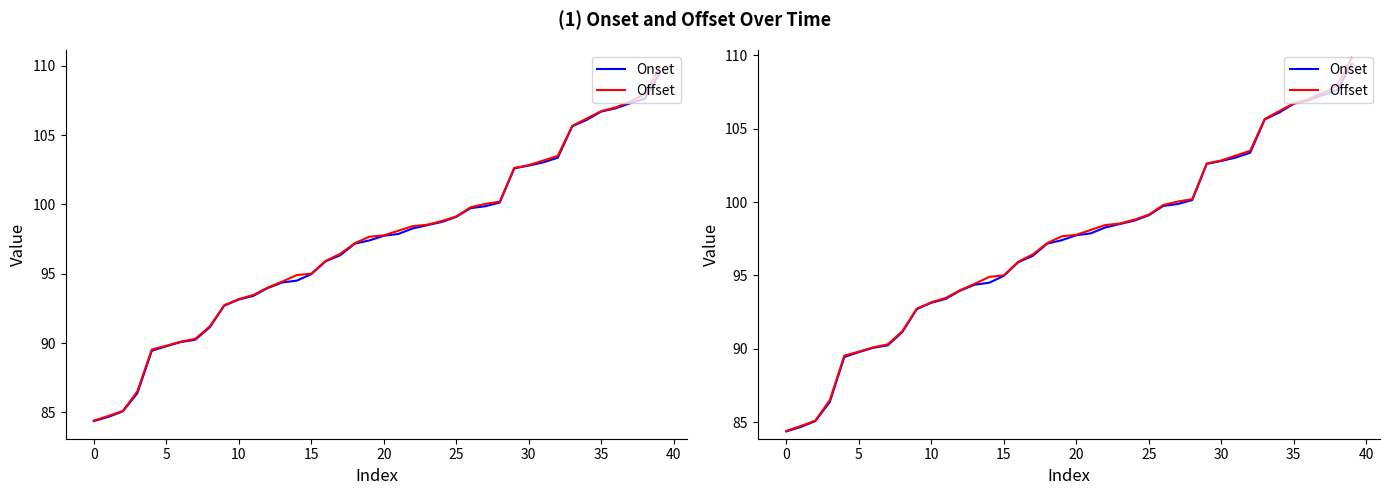

True or false: Onset has more than 0 points higher than both neighbors.

False